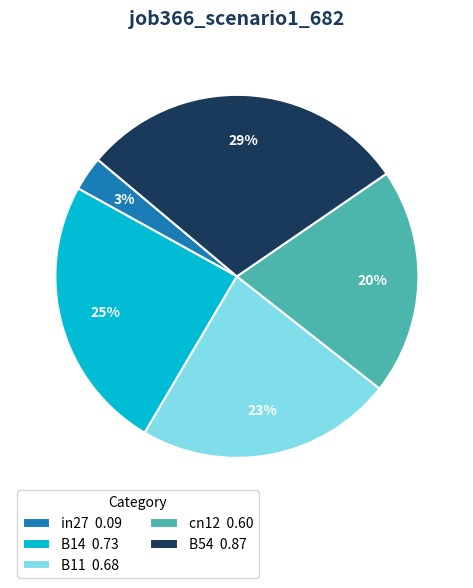

Between B11 0.68 and cn12 0.60, which is larger?

B11 0.68